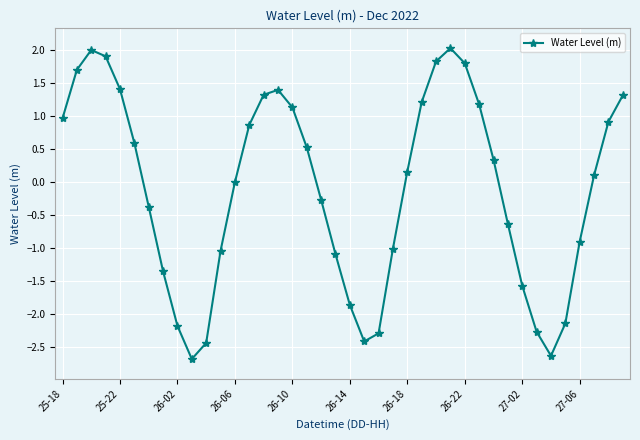

What is the value of the 2nd point from the left?

1.7